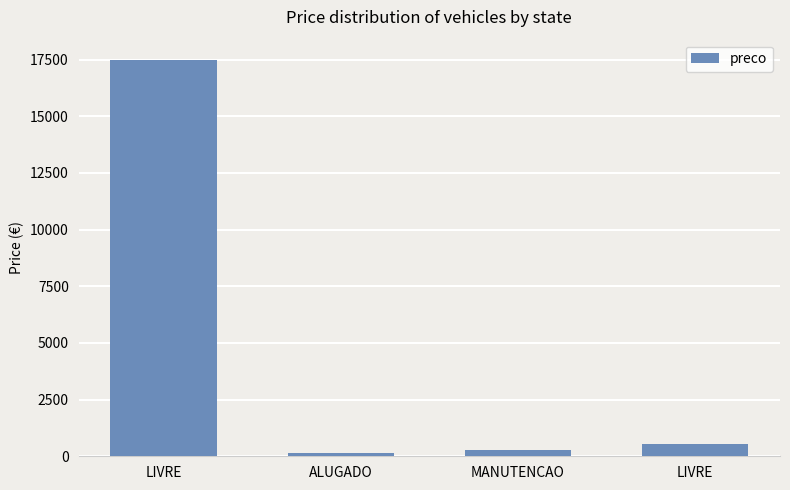

Rank the categories by value from lowest to highest.

ALUGADO, MANUTENCAO, LIVRE, LIVRE